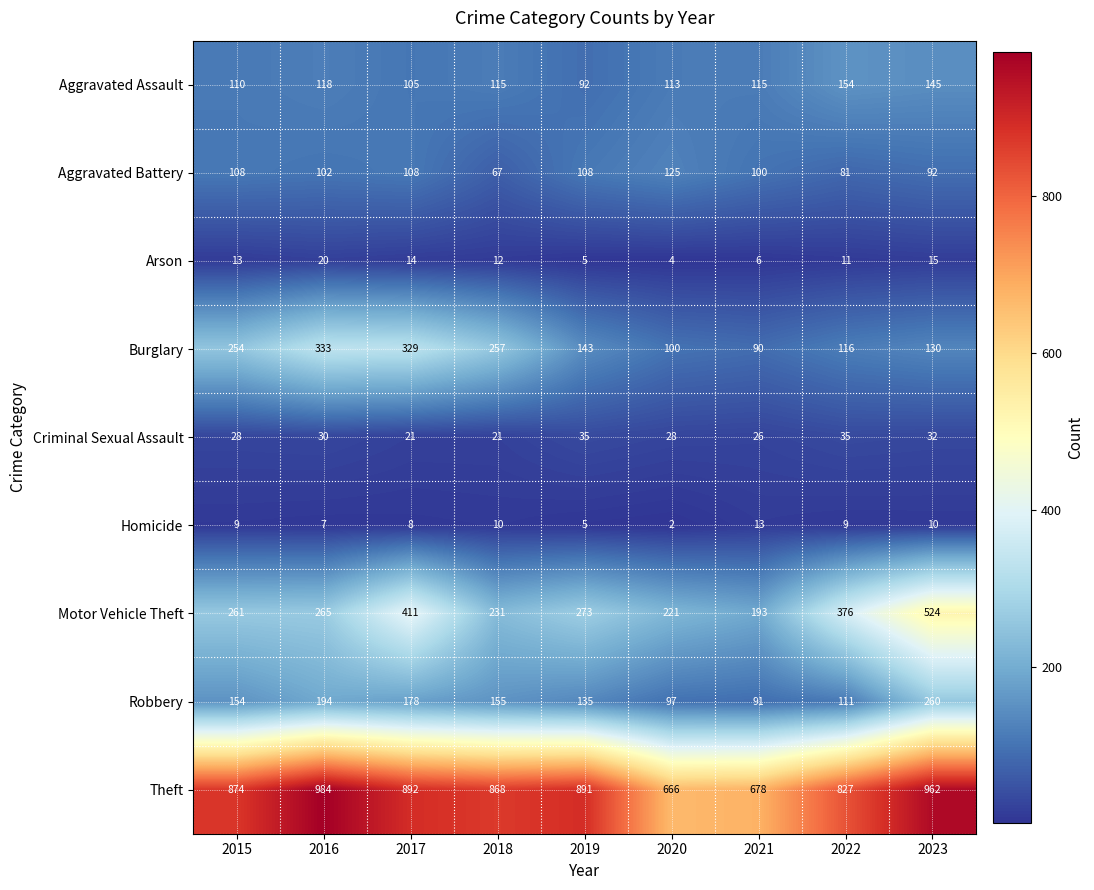

Count the number of data series in this chart.

9